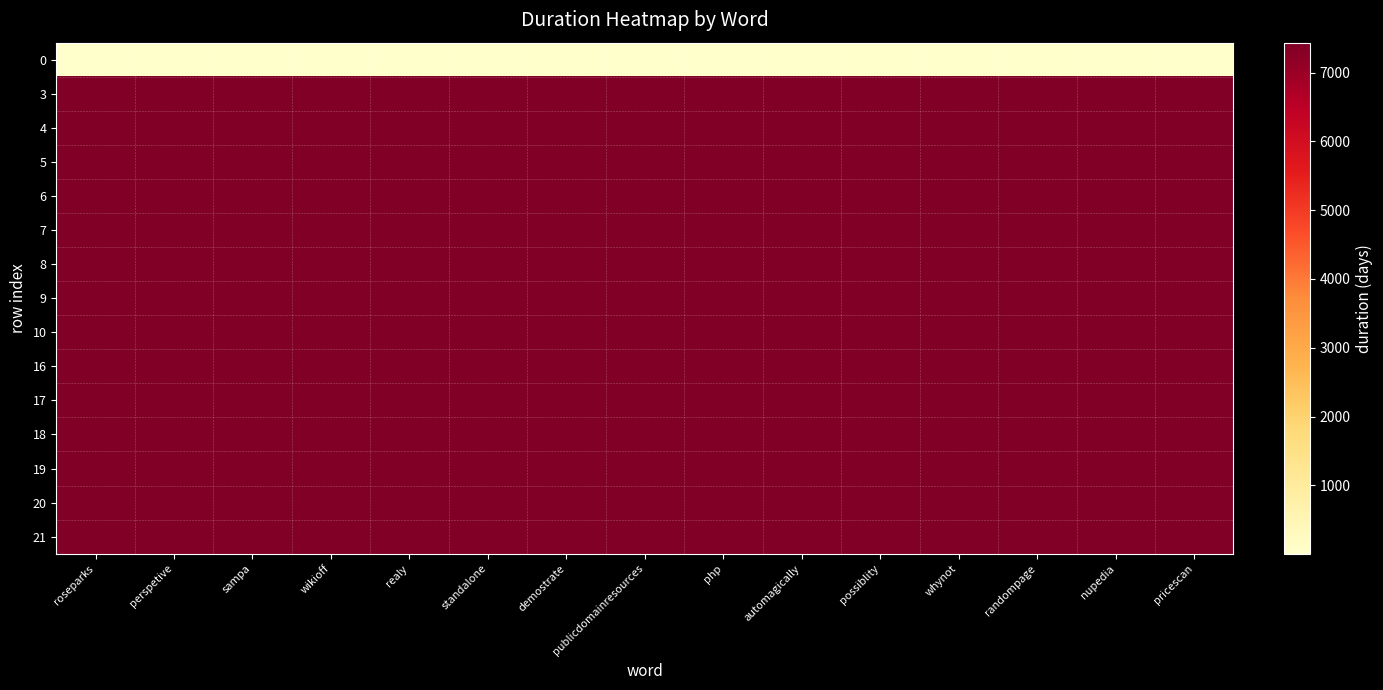

At how many categories does at least one series exceed 2375?

15